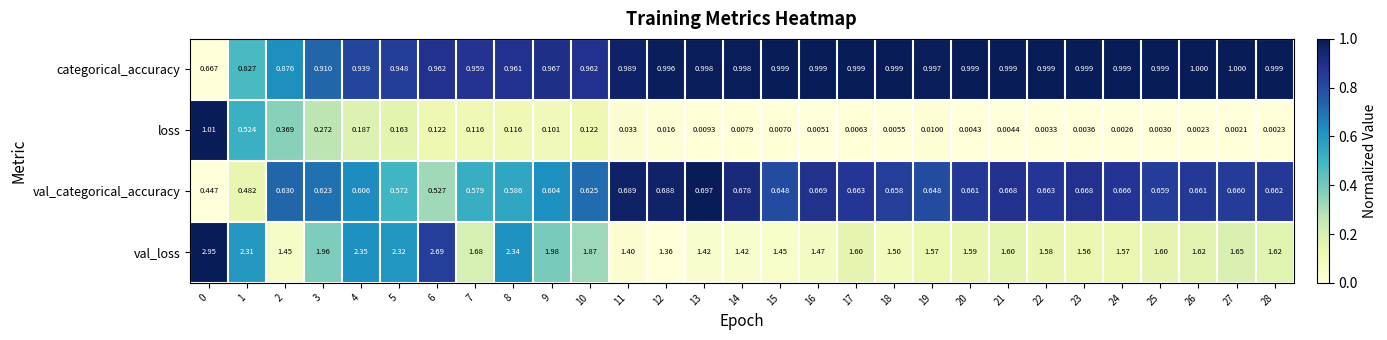

Rank the series at 27 from lowest to highest value.

loss, val_categorical_accuracy, categorical_accuracy, val_loss